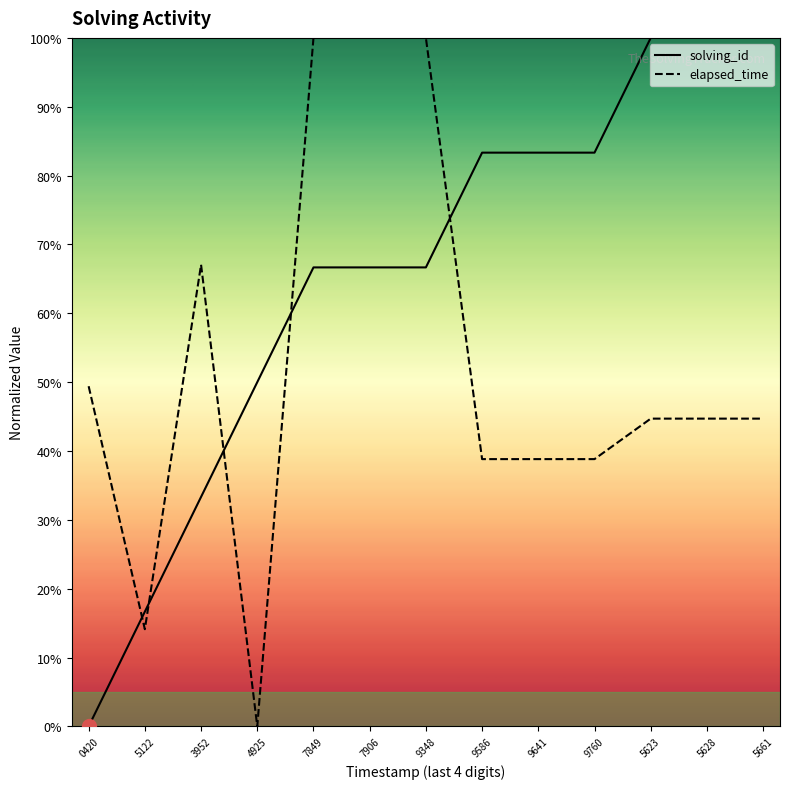

Where is solving_id nearest to the value 50?

4925